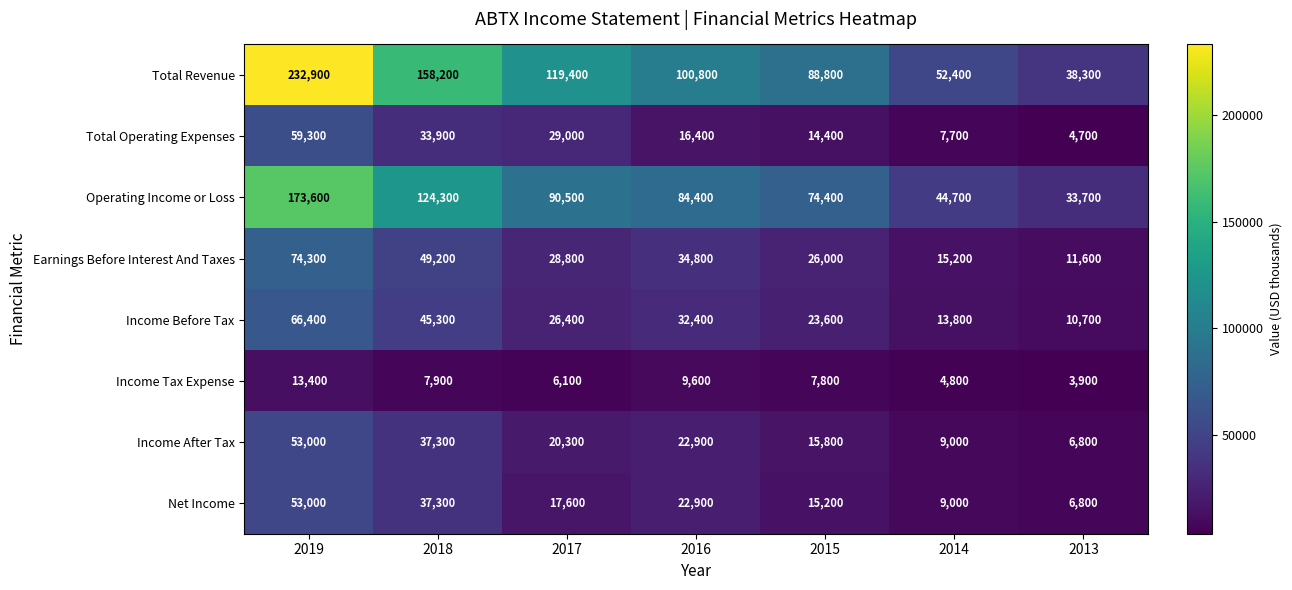

List the labels in order of Total Revenue value, smallest first.

2013, 2014, 2015, 2016, 2017, 2018, 2019